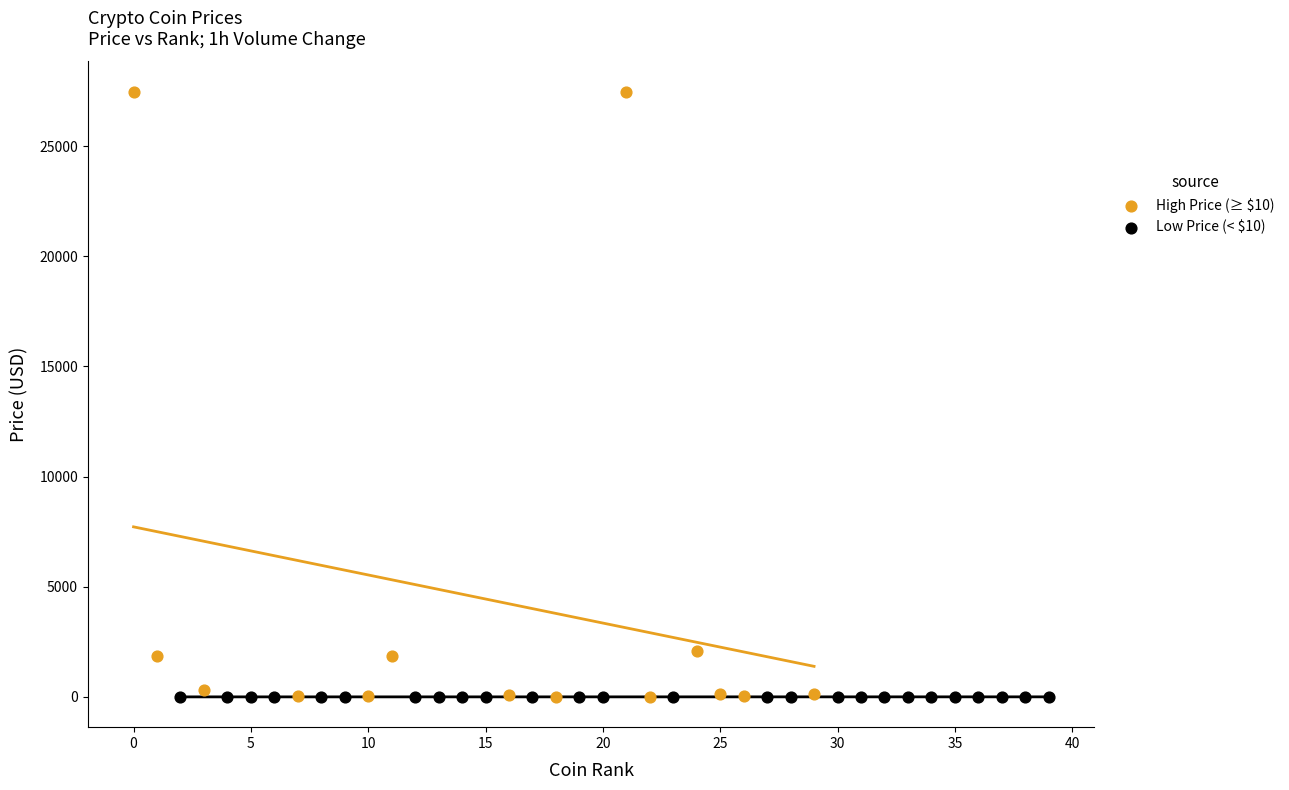

Which series has the largest Y range (max minus min)?

High Price (≥ $10)